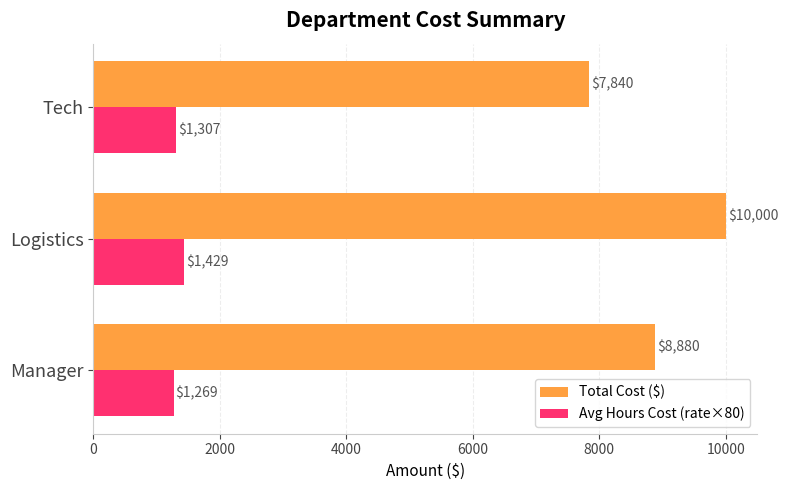

Between Logistics and Tech, which series saw the biggest shift?

Total Cost ($)